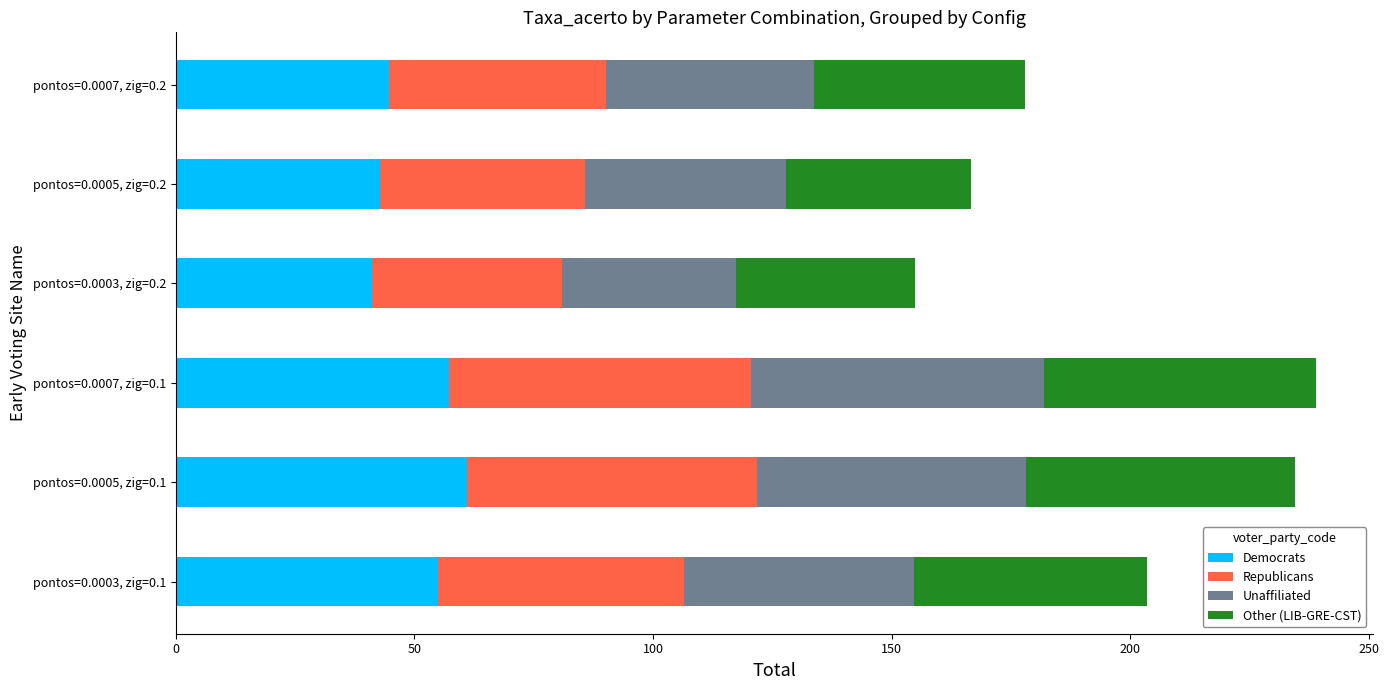

The value of Democrats at pontos=0.0005, zig=0.1 is 61.1. True or false?

True